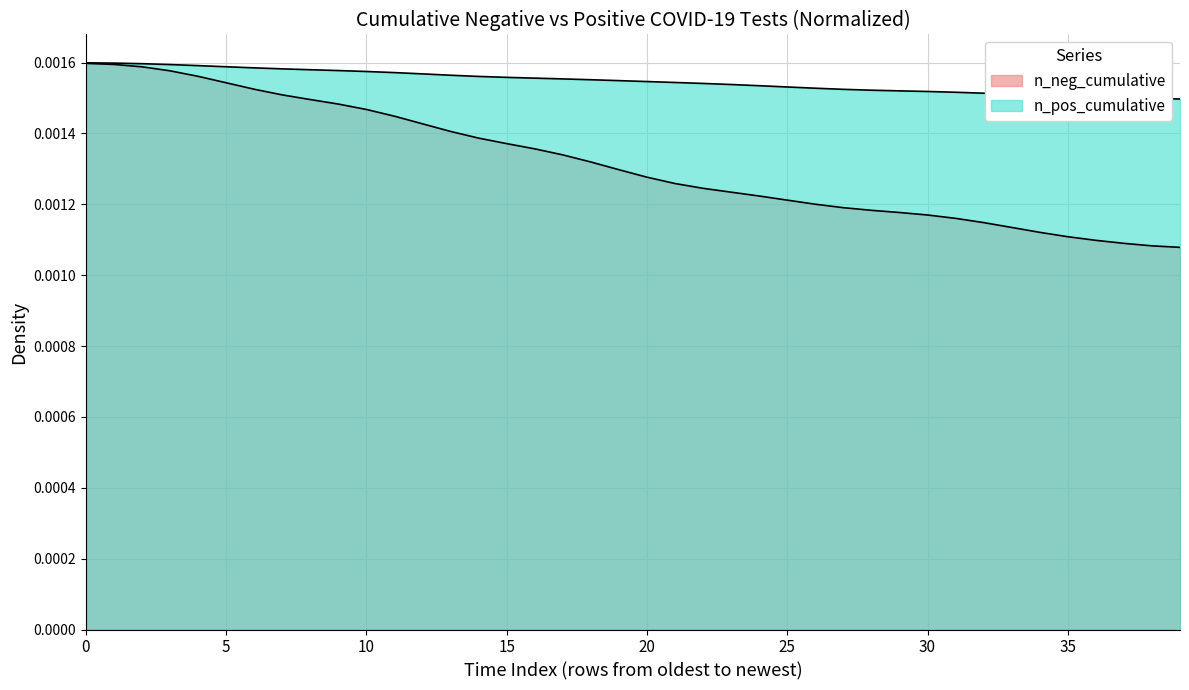

What are all the series names shown in the legend?

n_neg_cumulative, n_pos_cumulative